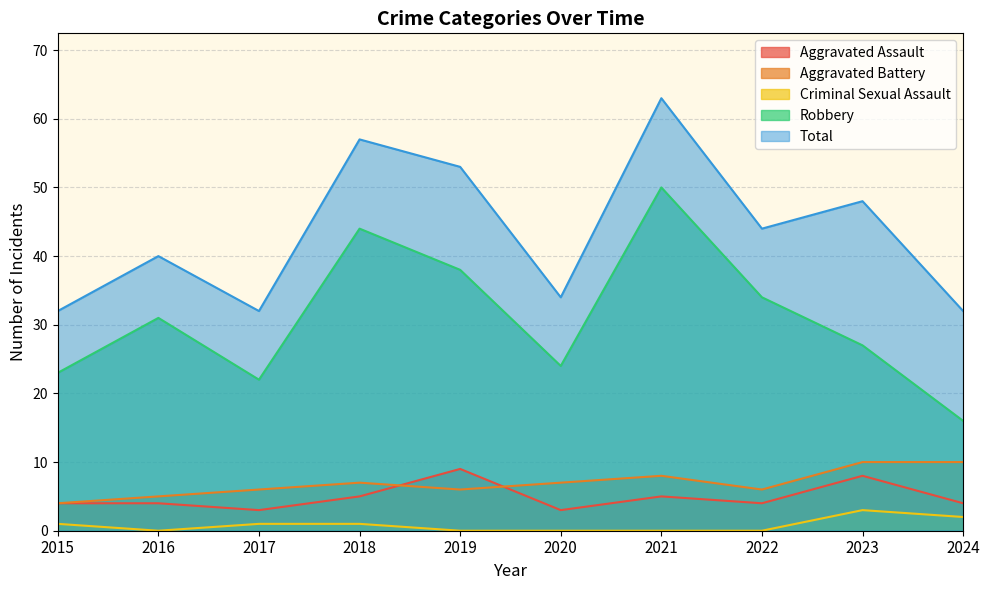

How many lines are shown in the chart?

5